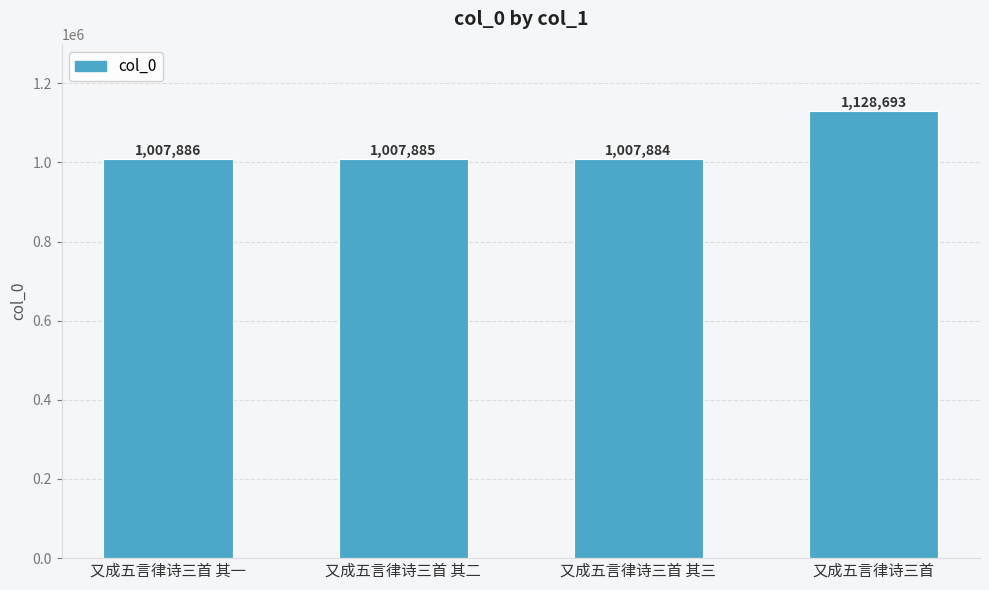

How many values are below 1007886?

2